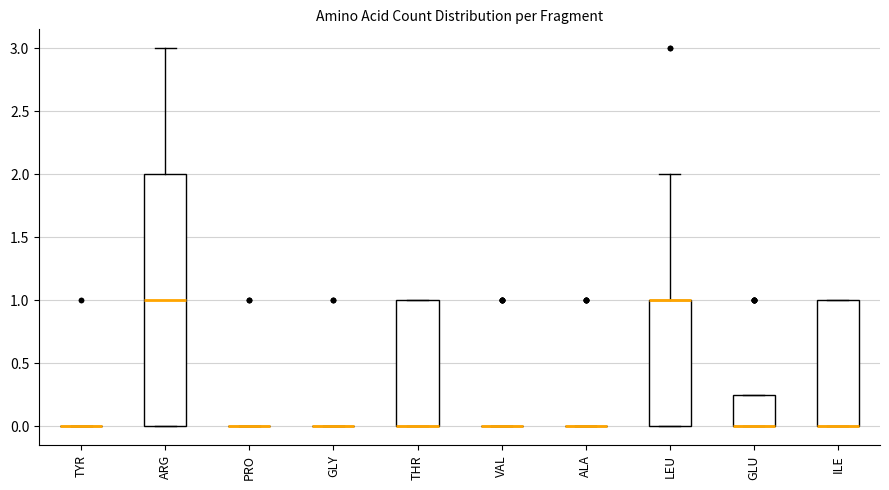

Reading left to right, transcribe this box plot: for each box, give where its median line is, the range the box spans, and where its two whiskers end, as read against the y-axis. The values are not printed on the chart, so give them approximately, as read against the axis.

TYR: box collapsed to a line at 0.00, whiskers 0.00 to 0.00
ARG: median 1.00, box 0.00 to 2.00, whiskers 0.00 to 3.00
PRO: box collapsed to a line at 0.00, whiskers 0.00 to 0.00
GLY: box collapsed to a line at 0.00, whiskers 0.00 to 0.00
THR: median 0.00 (drawn on the box's lower edge), box 0.00 to 1.00, whiskers 0.00 to 1.00
VAL: box collapsed to a line at 0.00, whiskers 0.00 to 0.00
ALA: box collapsed to a line at 0.00, whiskers 0.00 to 0.00
LEU: median 1.00 (drawn on the box's upper edge), box 0.00 to 1.00, whiskers 0.00 to 2.00
GLU: median 0.00 (drawn on the box's lower edge), box 0.00 to 0.25, whiskers 0.00 to 0.25
ILE: median 0.00 (drawn on the box's lower edge), box 0.00 to 1.00, whiskers 0.00 to 1.00